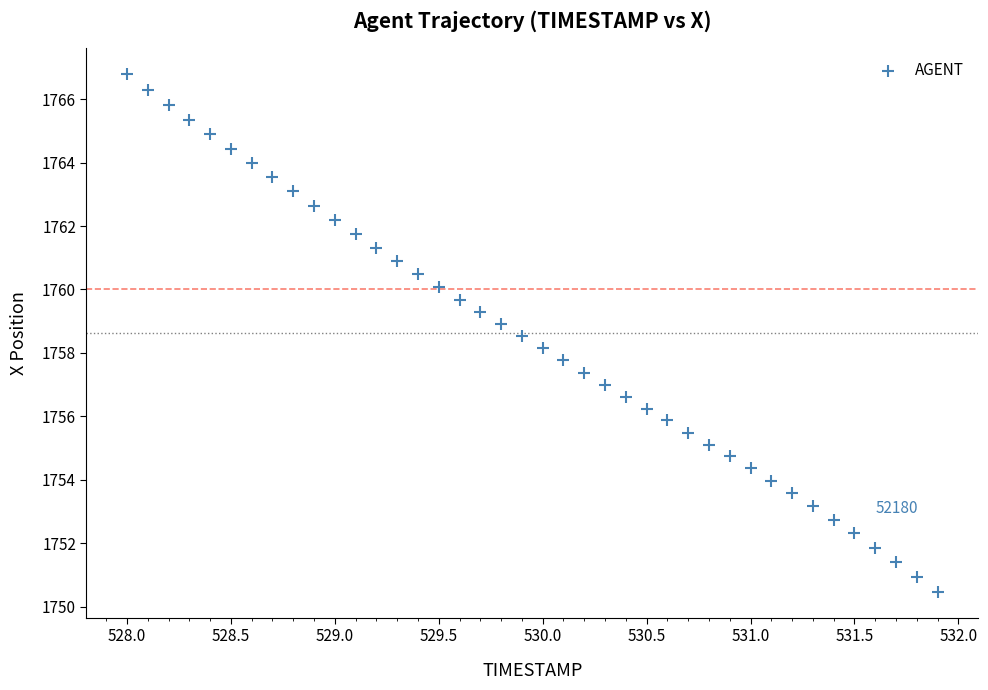

What is the range of X values (max minus min)?

3.9